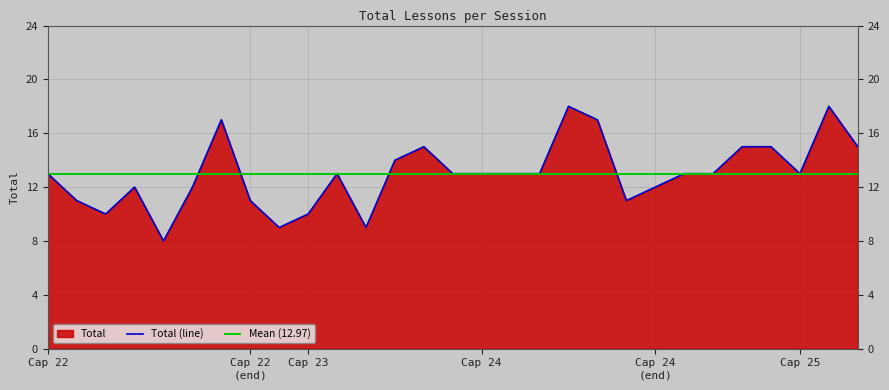

What is the maximum value for Total (line)?

18